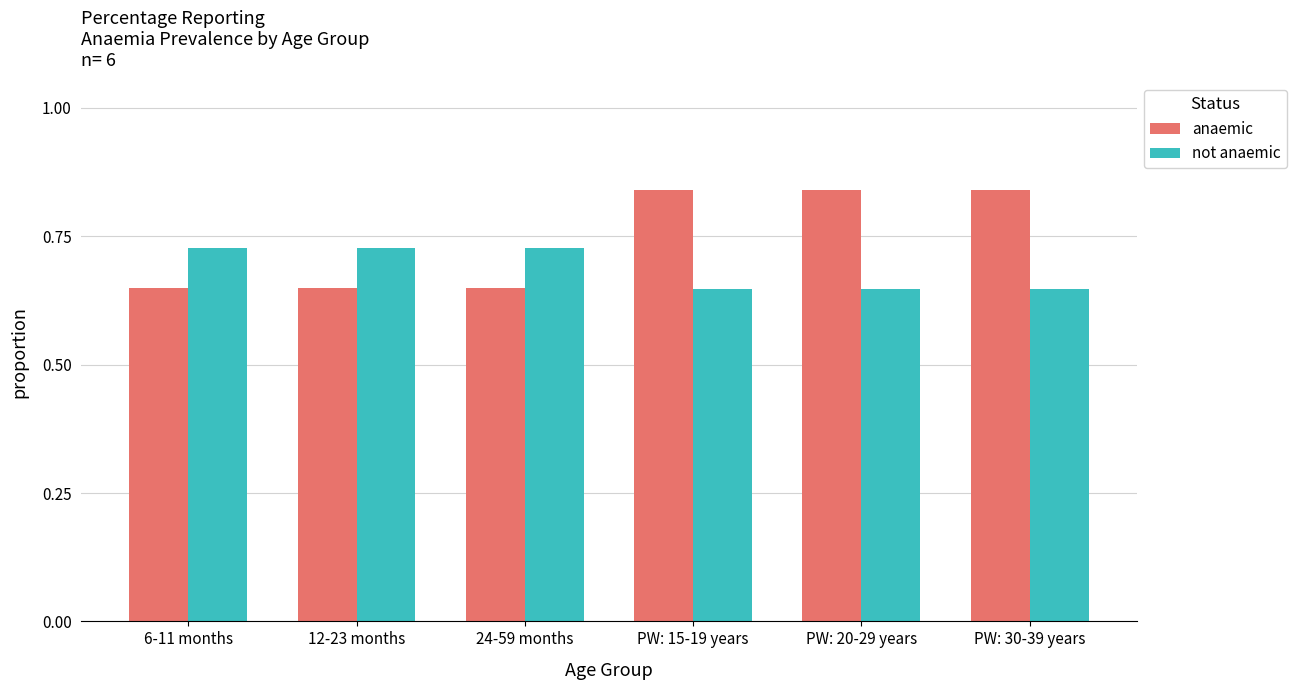

How many bars are there in each group?

2